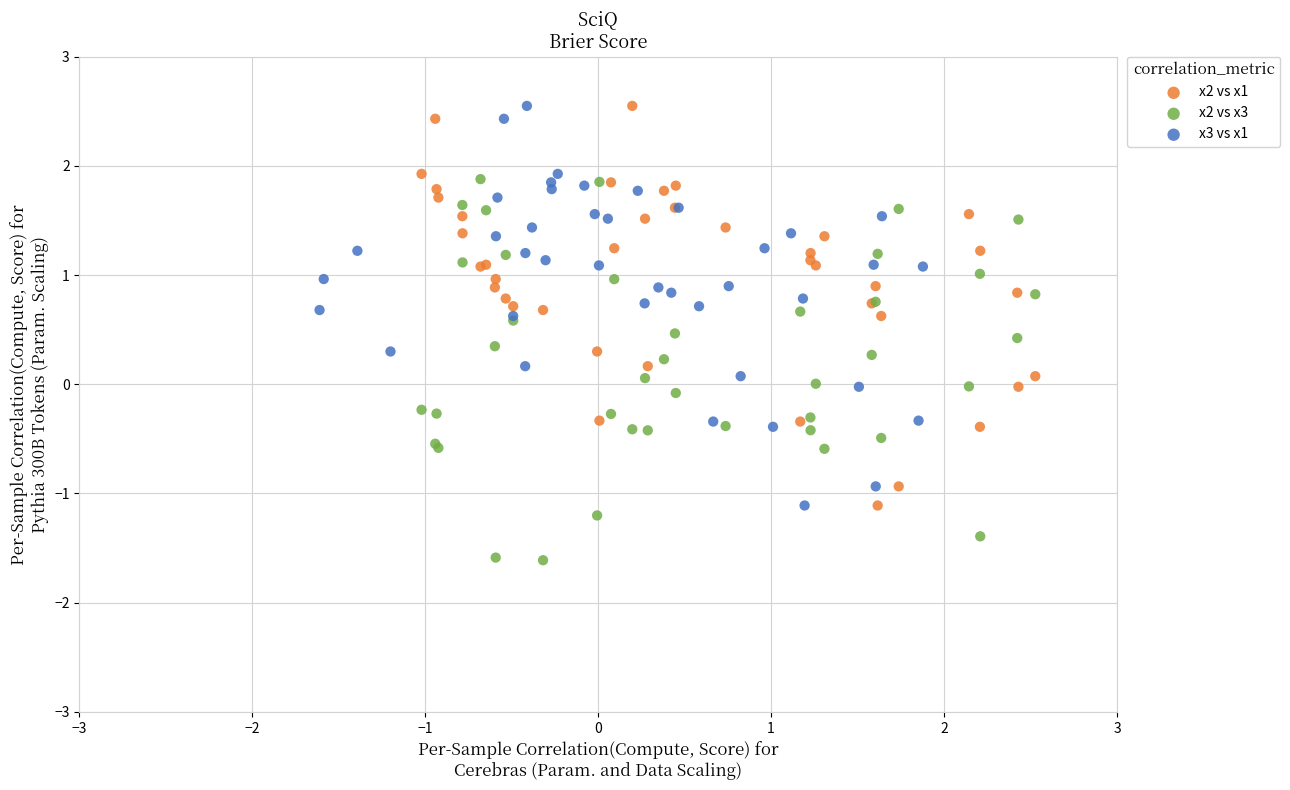

Which series contains the lowest Y value?

x2 vs x3